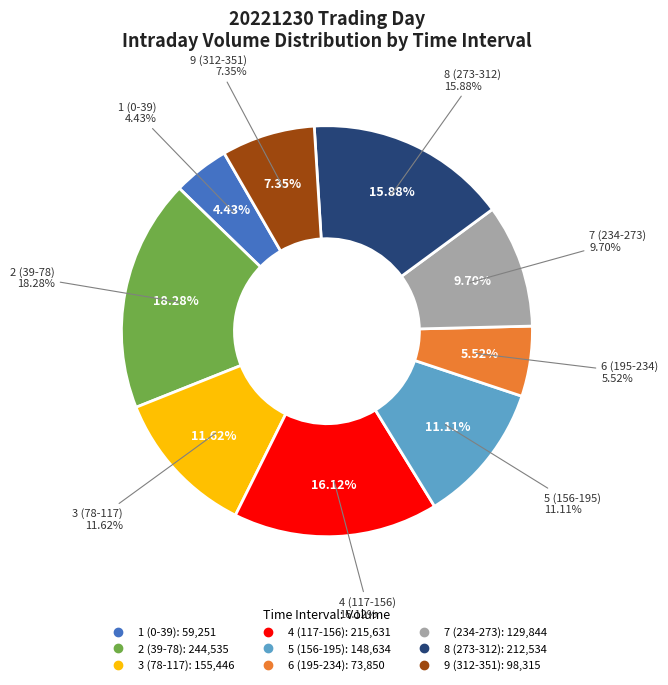

To the nearest percent, what is the average slice percentage?

11%